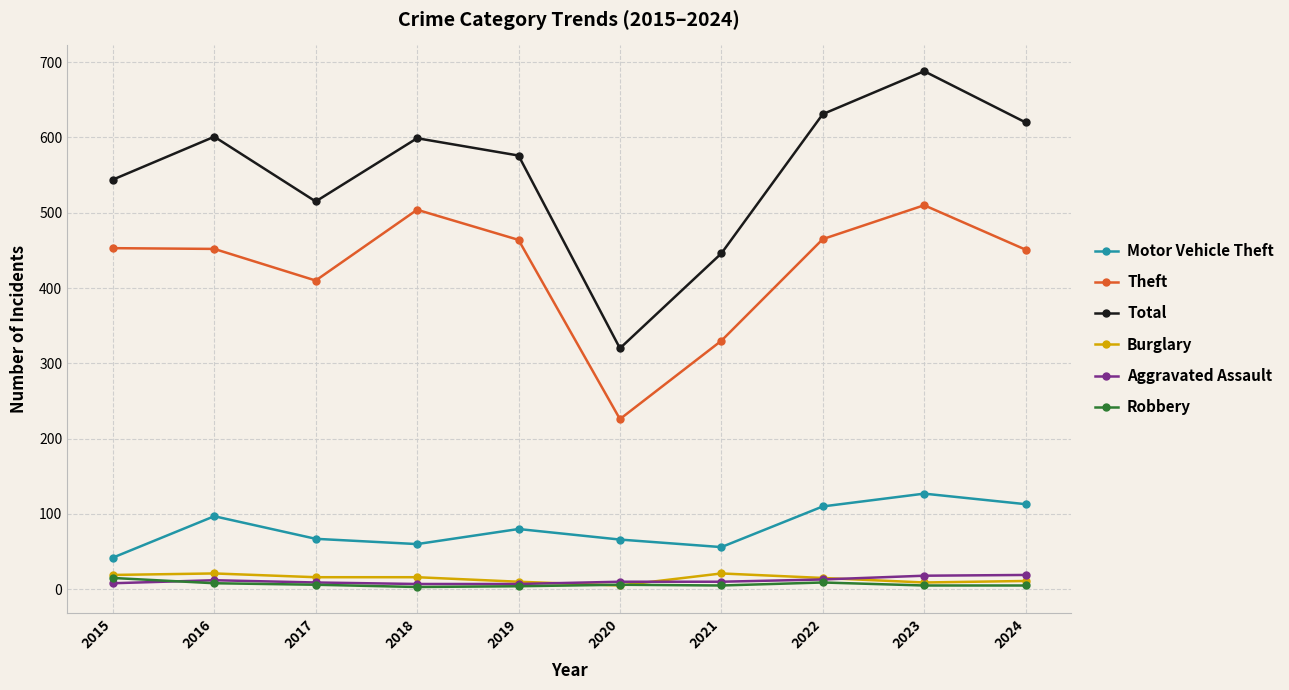

Where is the first local minimum for Theft?

2017